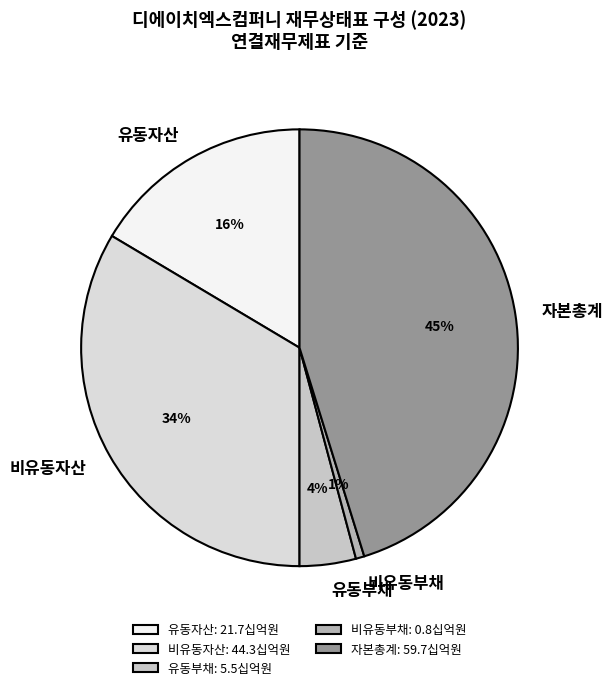

True or false: 비유동자산 accounts for 23% of the total.

False